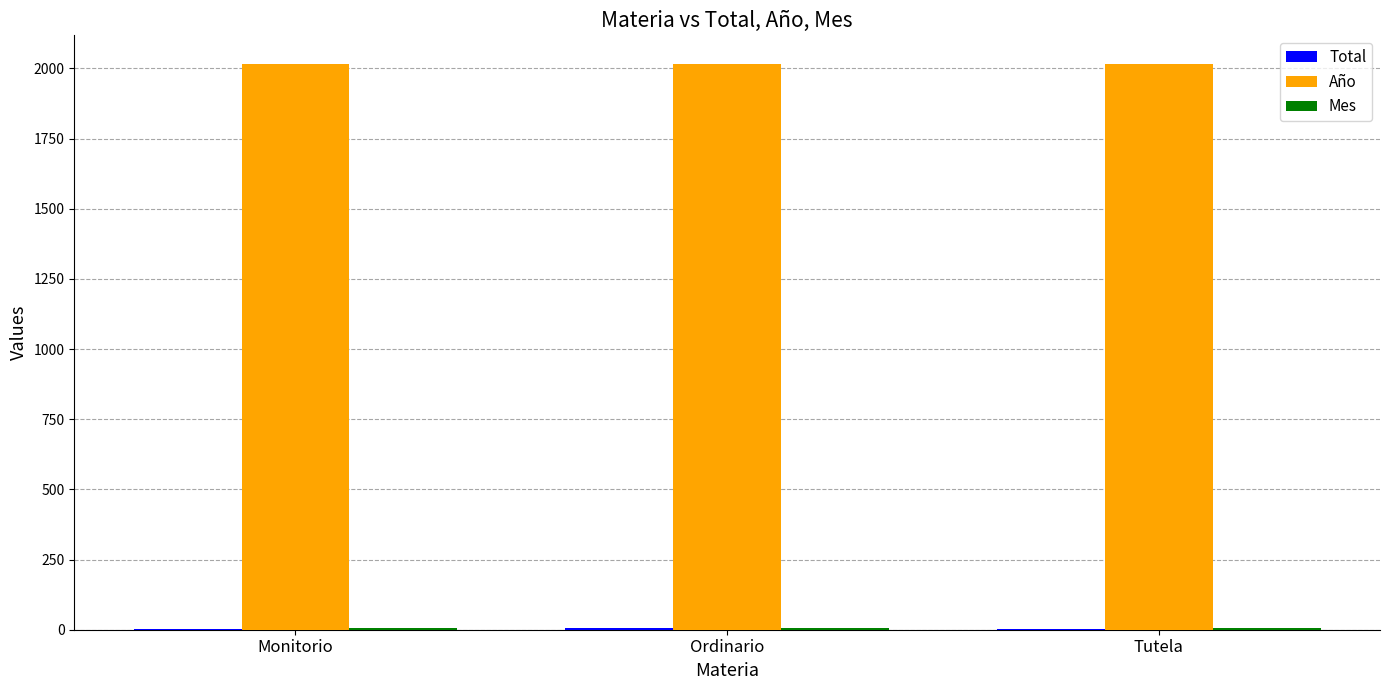

How many groups of bars are there?

3